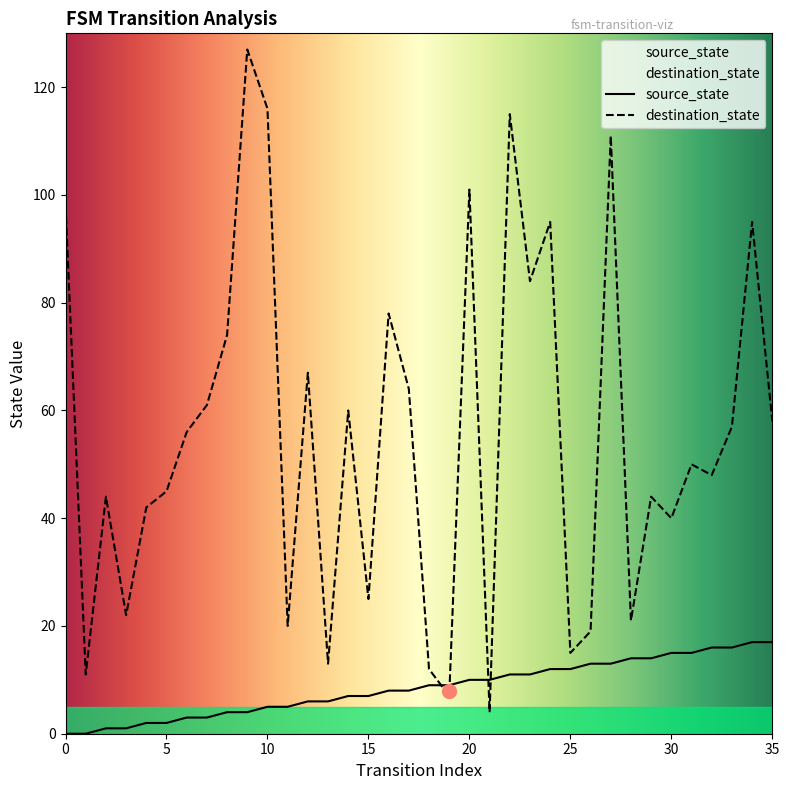

What is the value of the destination_state point at the 4th from the left?

22